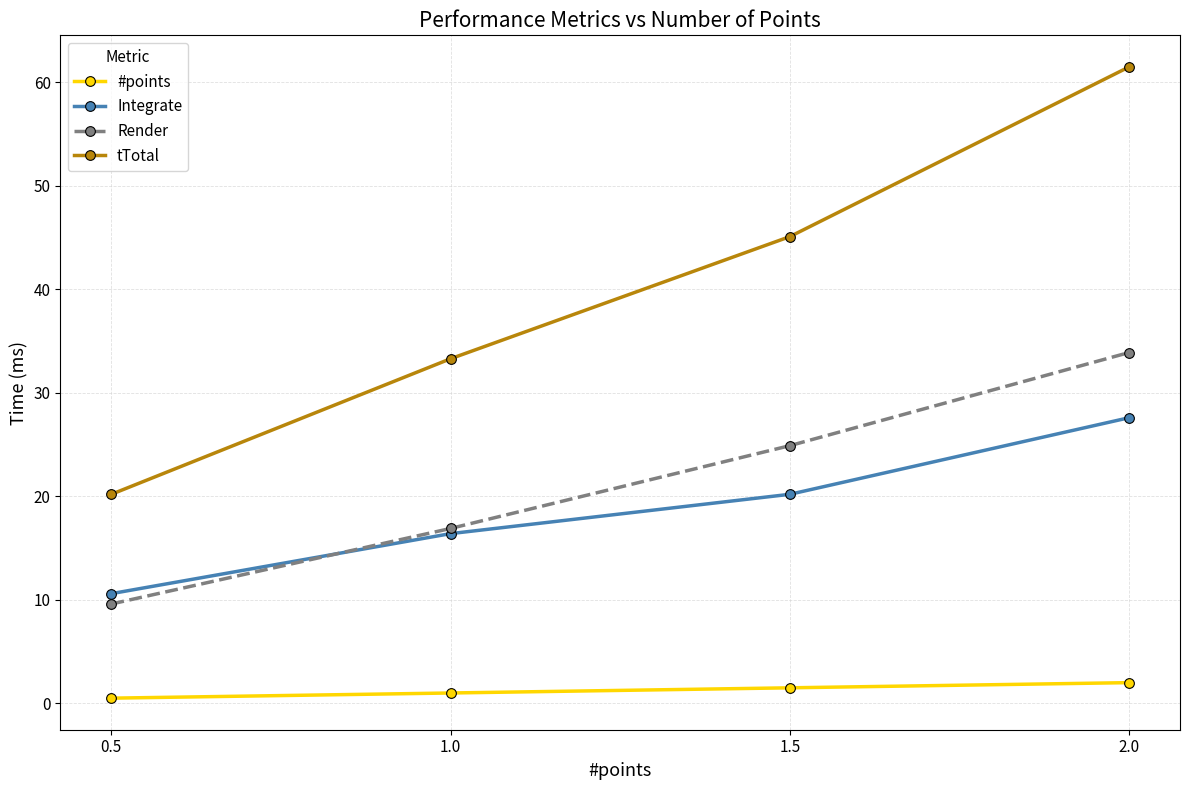

What is the maximum value shown in the chart?

61.5